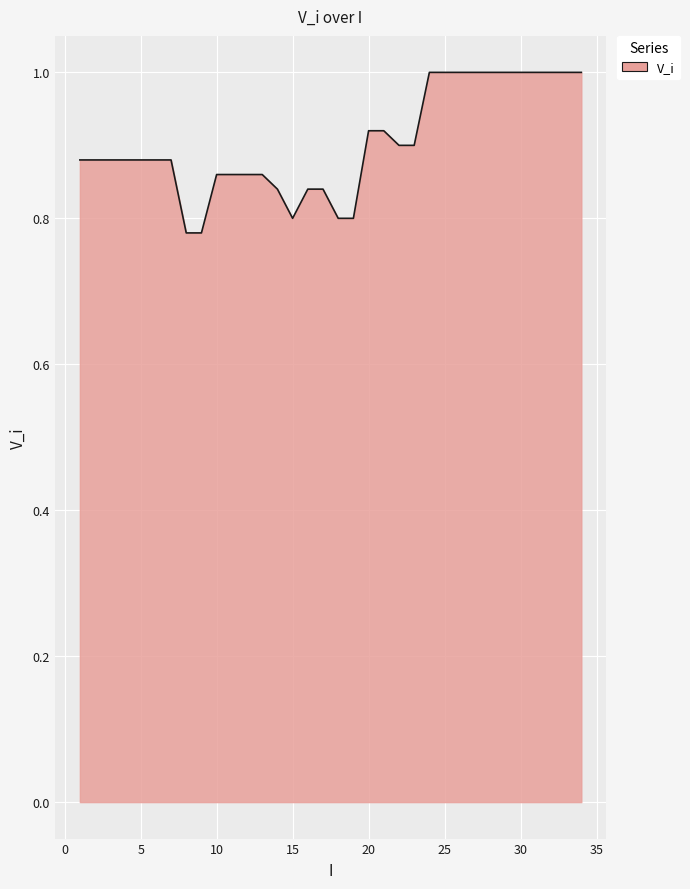

What is the greatest value displayed?

1.0